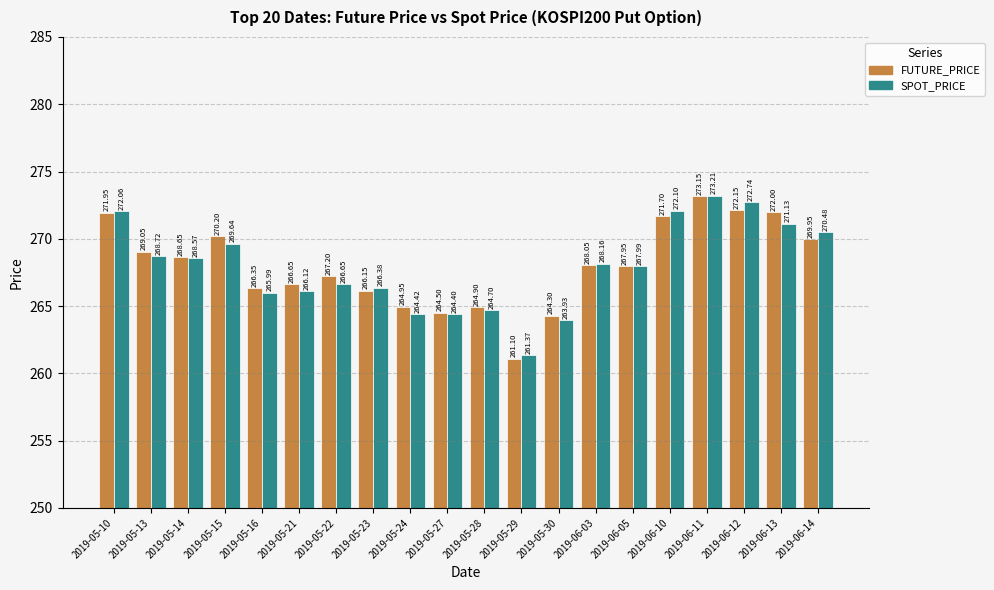

What is the sum of all FUTURE_PRICE values?

5360.9